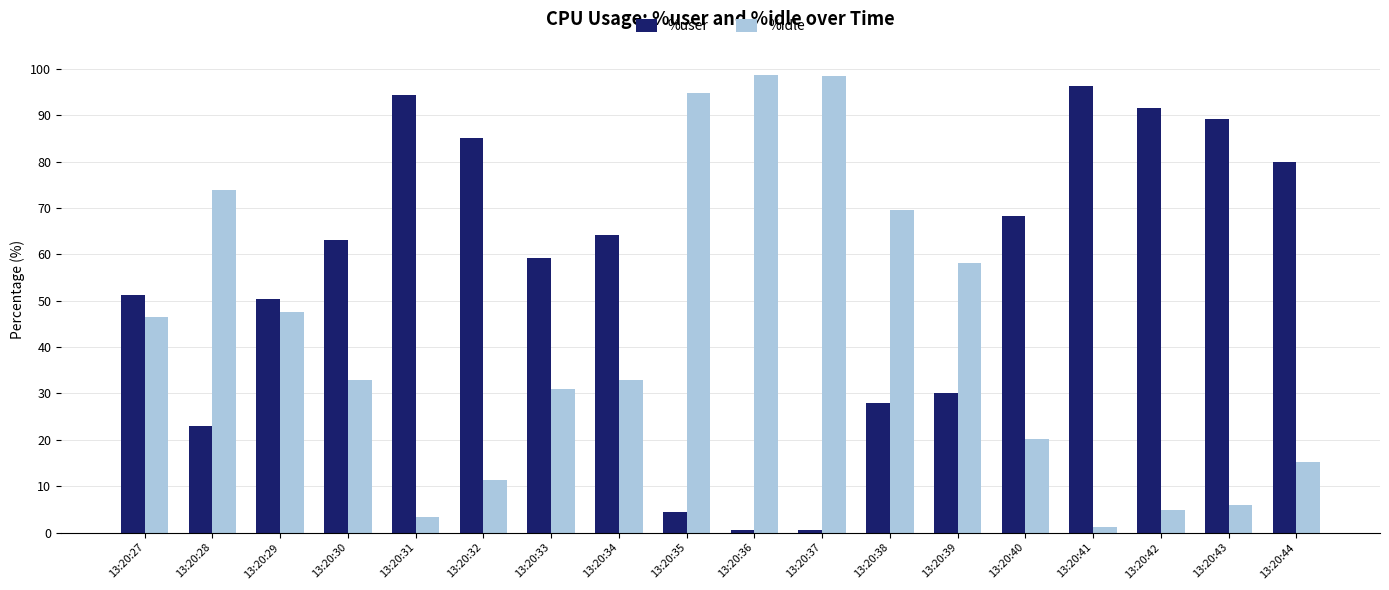

Which series has the largest total across all categories?

%user